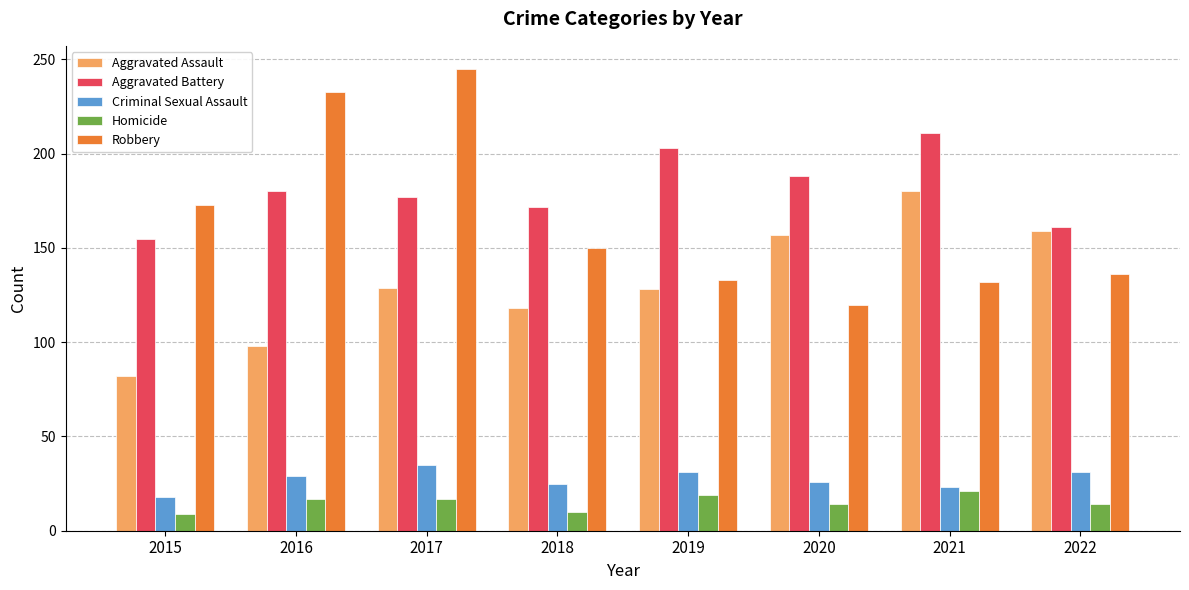

The Aggravated Battery series shows 161 at 2022. True or false?

True